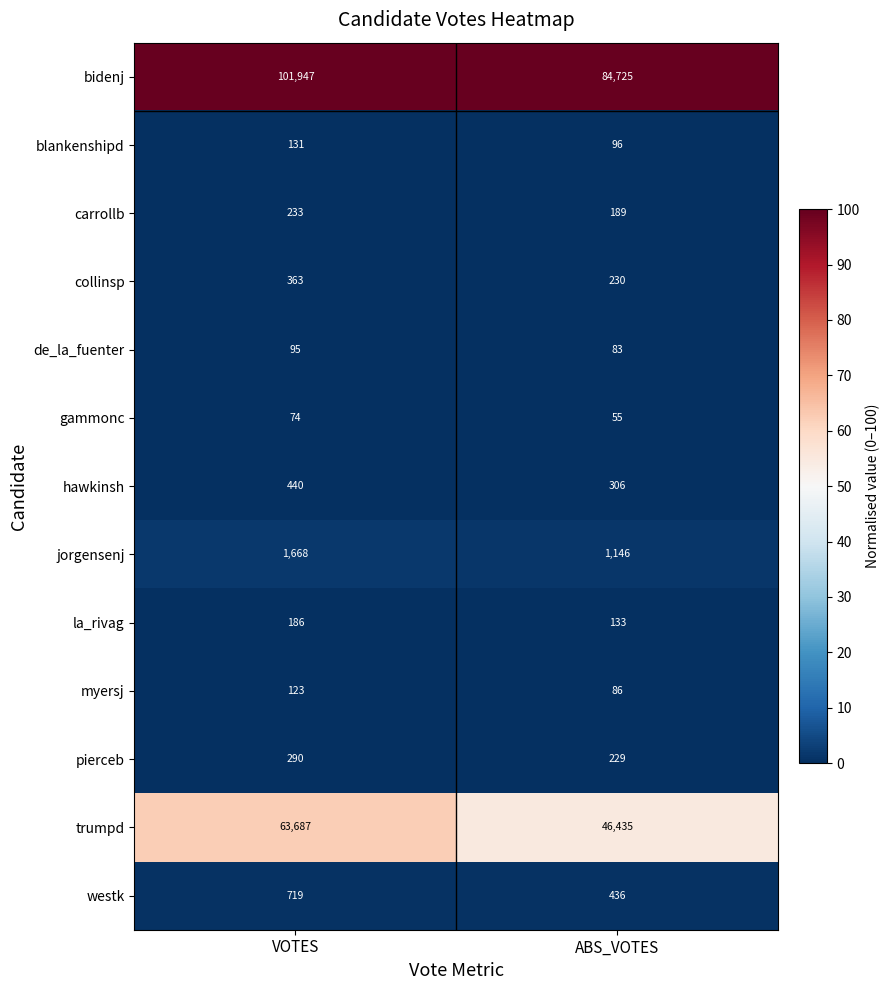

At which category does the chart reach its peak across all series?

VOTES